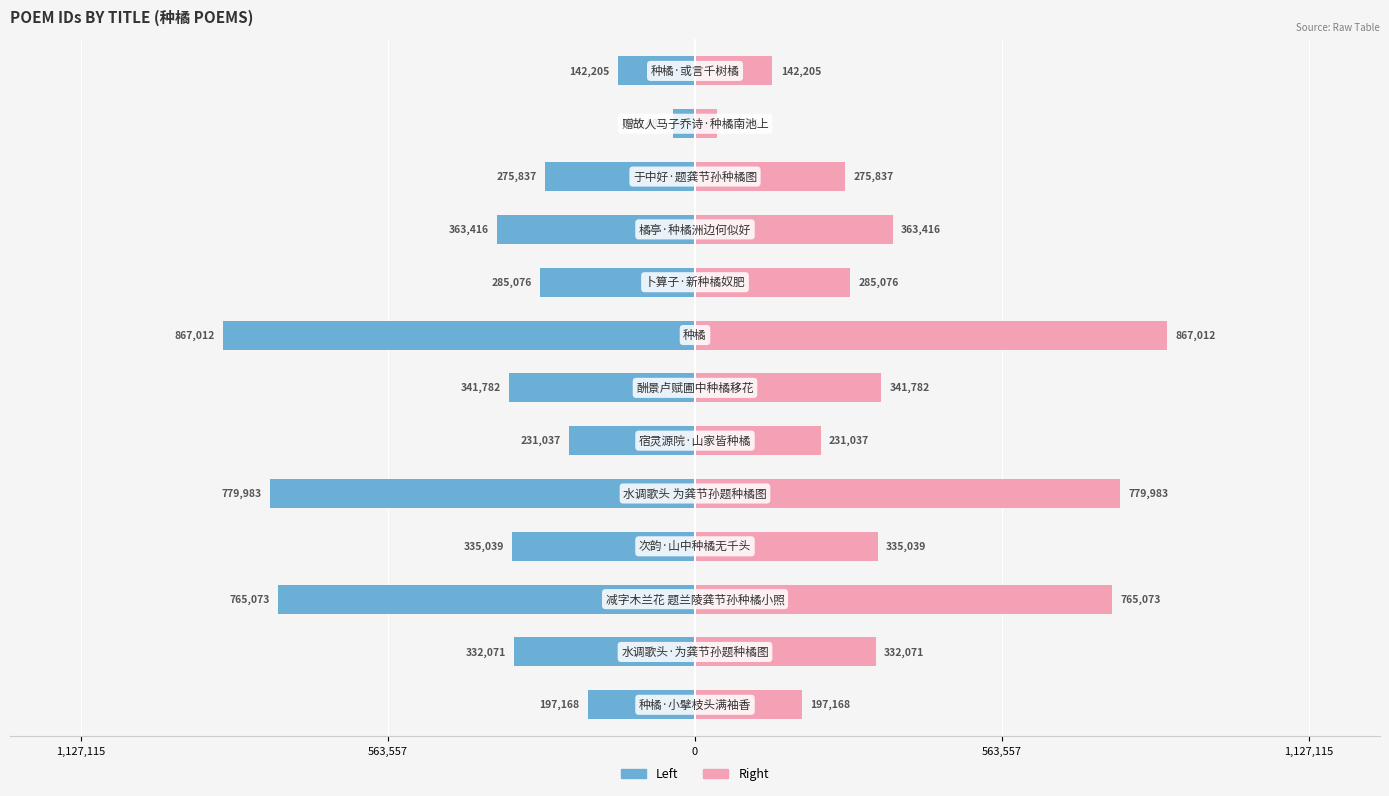

How many values in the col_0 (right) series are below 332071?

6